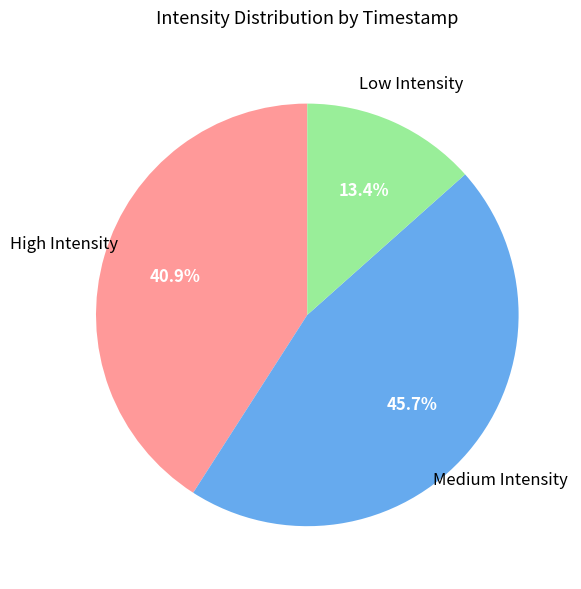

Does any single category account for the majority?

No